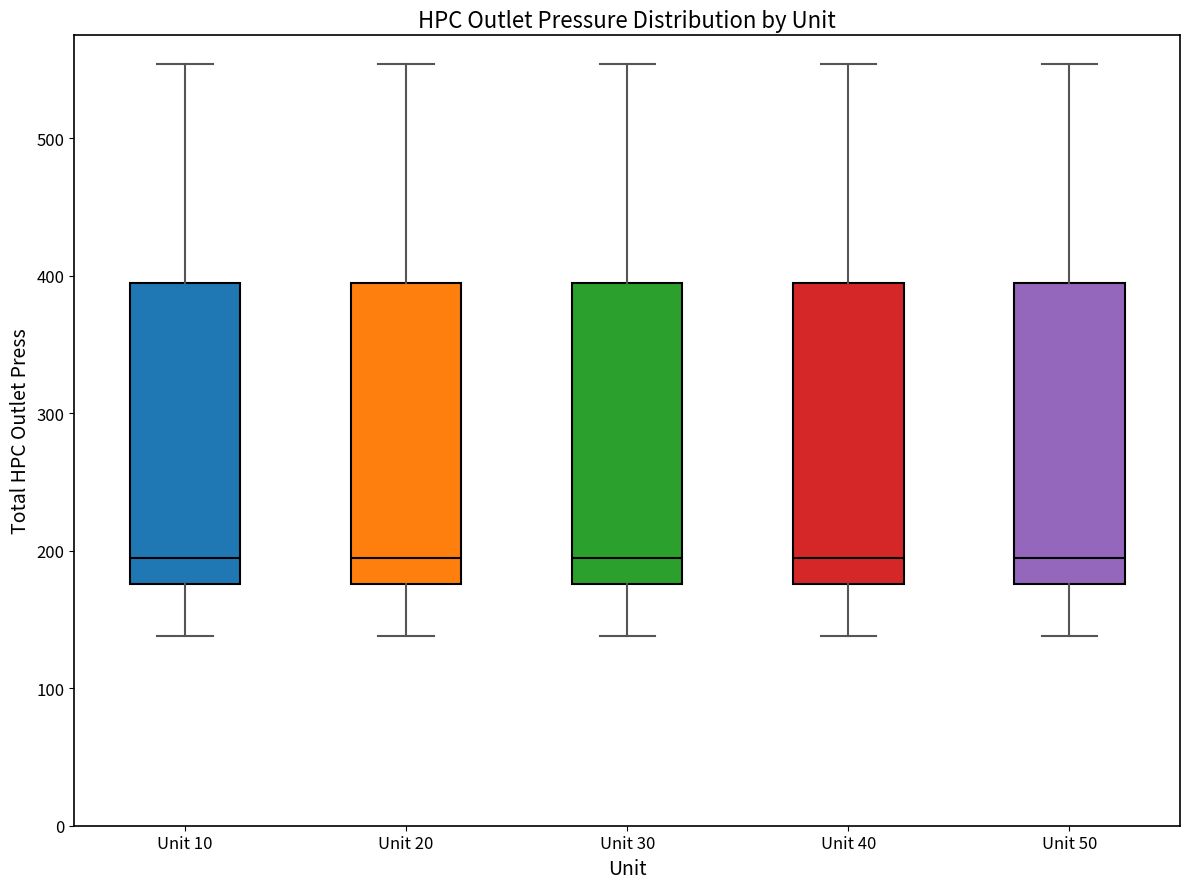

Reading left to right, transcribe this box plot: for each box, give where its median line is, the range the box spans, and where its two whiskers end, as read against the y-axis. The values are not printed on the chart, so give them approximately, as read against the axis.

Unit 10: median 200, box 180 to 390, whiskers 140 to 550
Unit 20: median 200, box 180 to 390, whiskers 140 to 550
Unit 30: median 200, box 180 to 390, whiskers 140 to 550
Unit 40: median 200, box 180 to 390, whiskers 140 to 550
Unit 50: median 200, box 180 to 390, whiskers 140 to 550